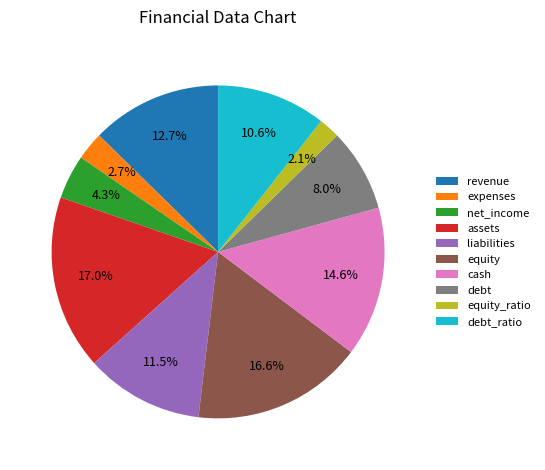

True or false: debt_ratio accounts for 11% of the total.

True